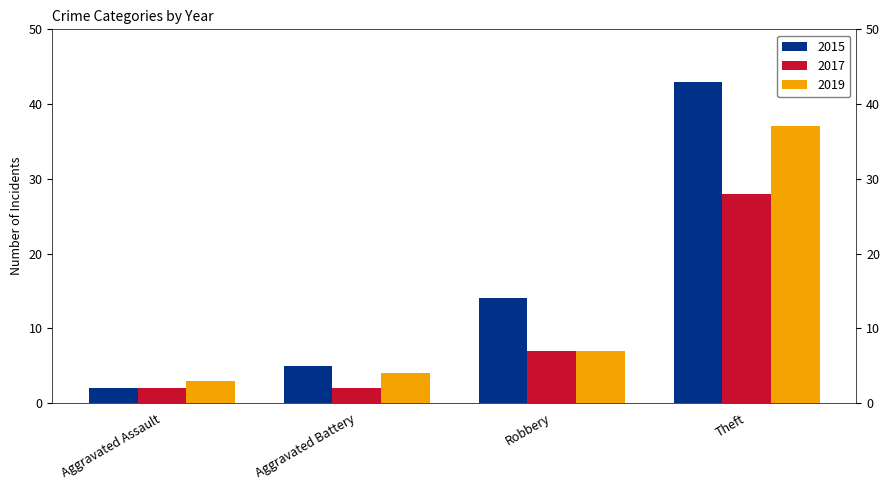

At which label is 2017 closest to 15?

Robbery